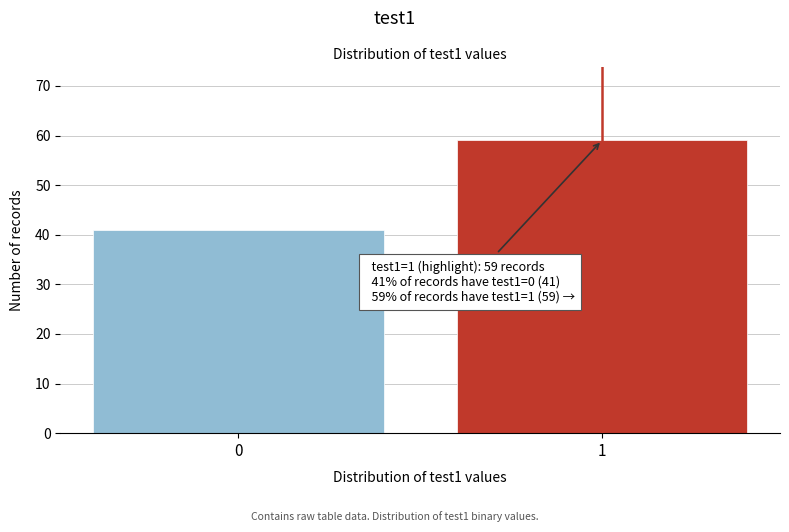

Reading left to right, transcribe all the data shown in this chart.

41	59